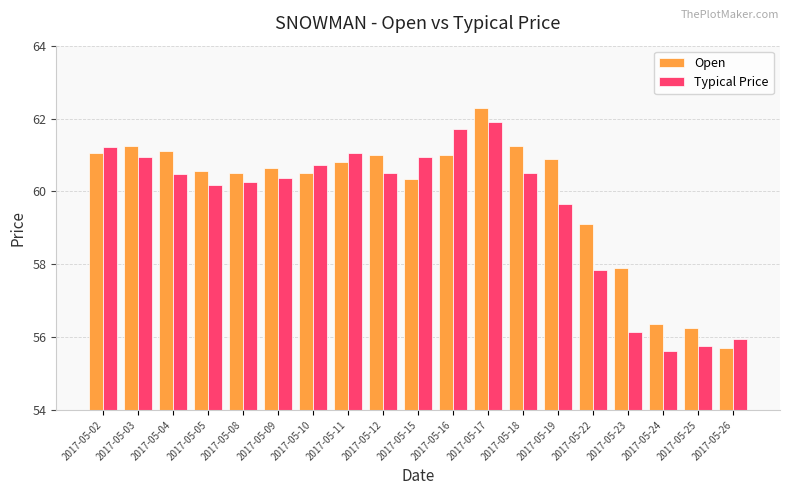

Where does the Typical Price series first go above 60?

2017-05-02